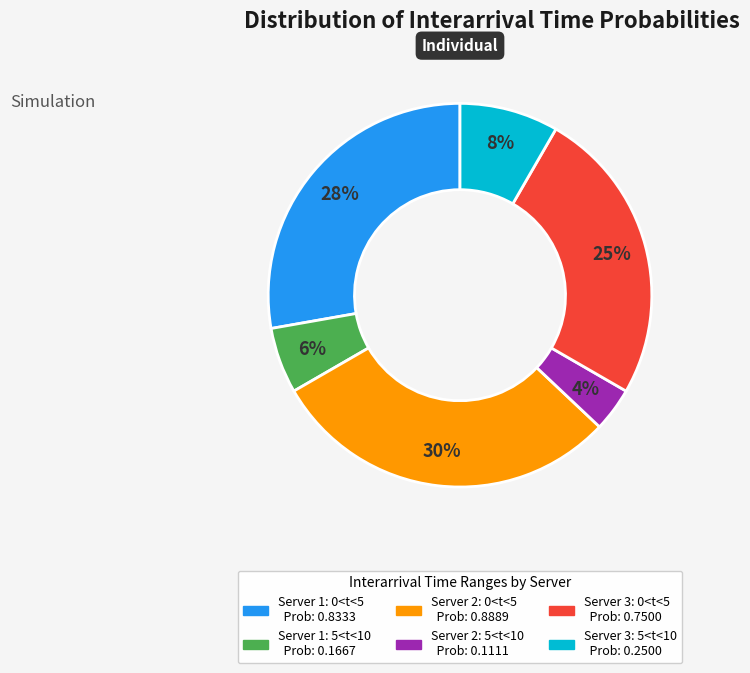

Is it true that Server 1: 0<t<5 is 13% of the pie?

False